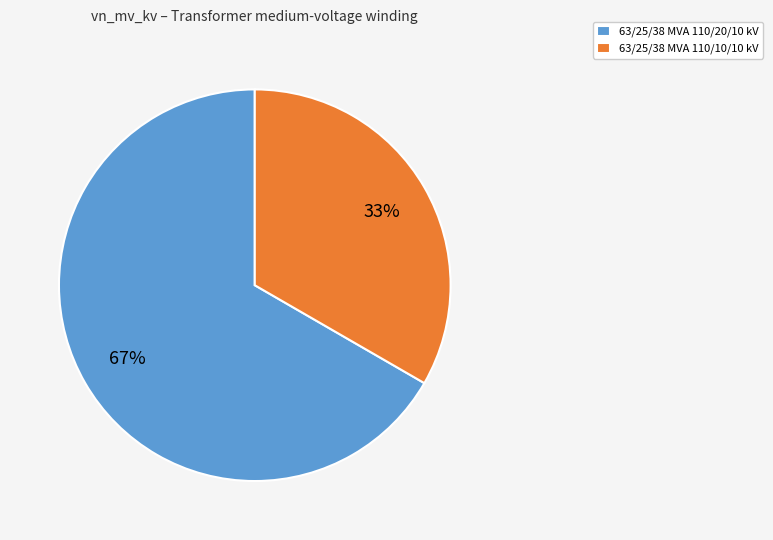

Does 63/25/38 MVA 110/10/10 kV represent more than half of the total?

No